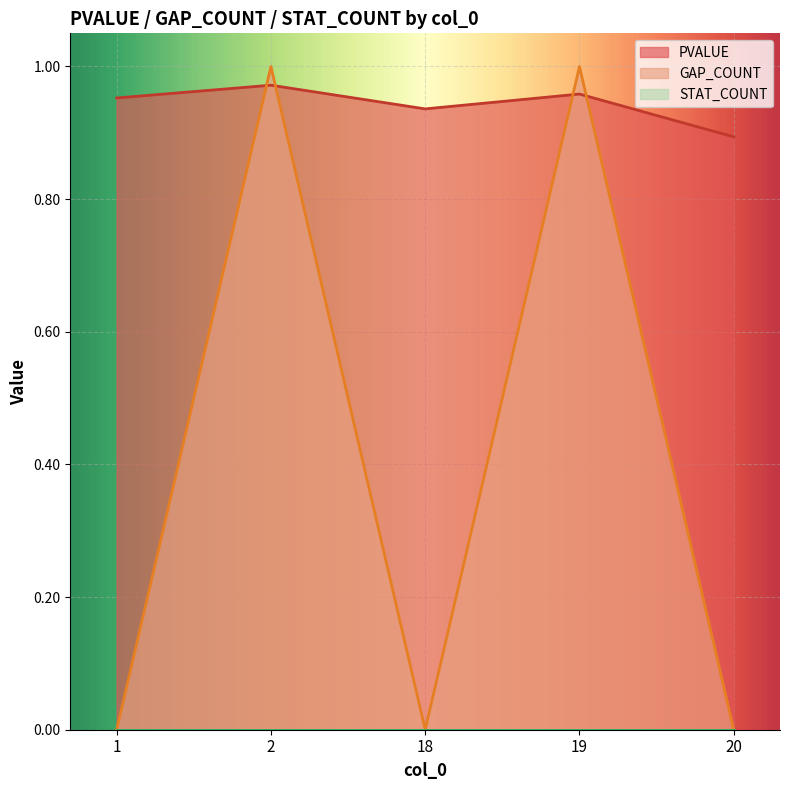

Reading right to left, list all the values displayed in this chart.

PVALUE: 0.9	1.0	0.9	1.0	1.0
GAP_COUNT: 0.0	1.0	0.0	1.0	0.0